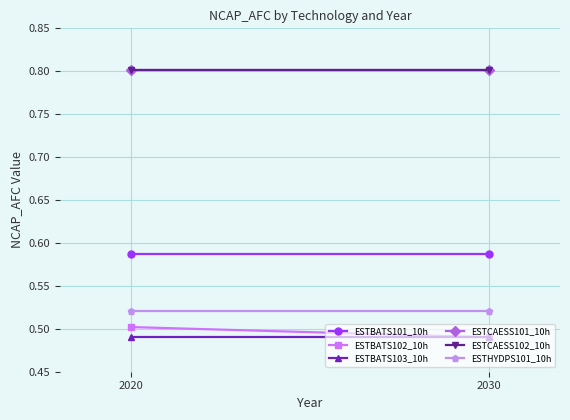

The value of ESTHYDPS101_10h at 2030 is 0.5. True or false?

True